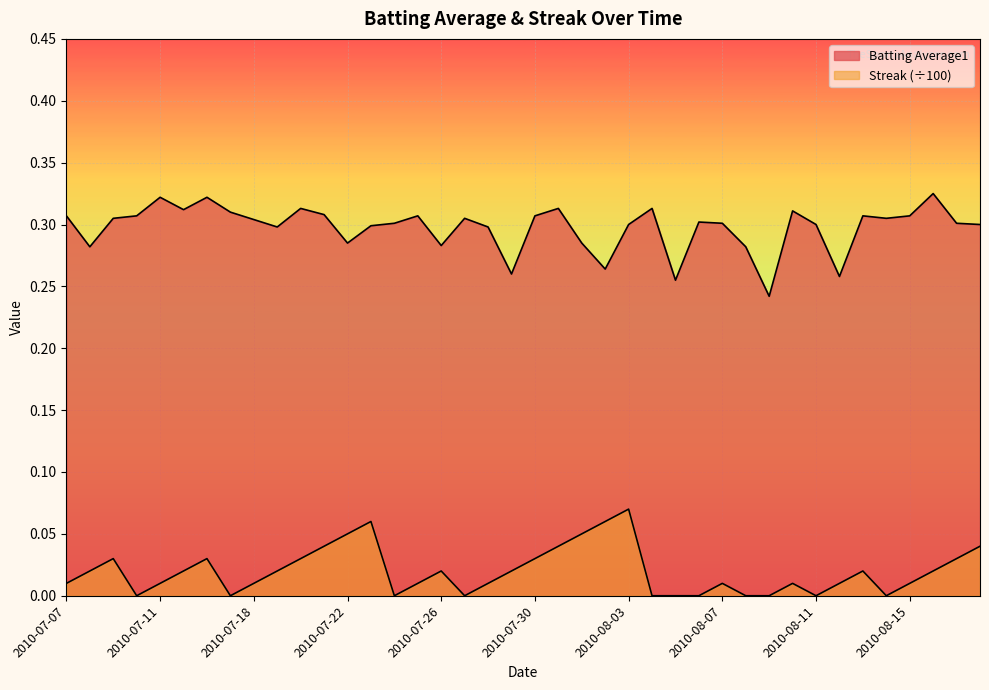

At which category does Streak reach its first local valley?

2010-07-10